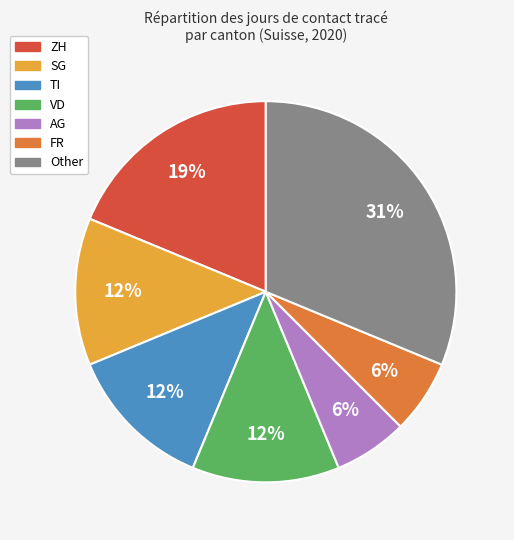

To the nearest percent, what is the average slice percentage?

14%